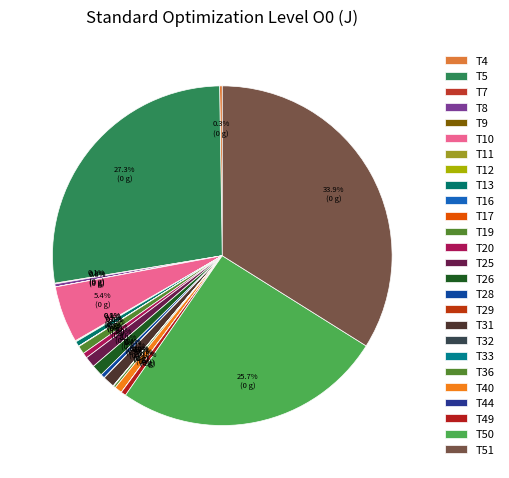

True or false: T4 accounts for 0% of the total.

True